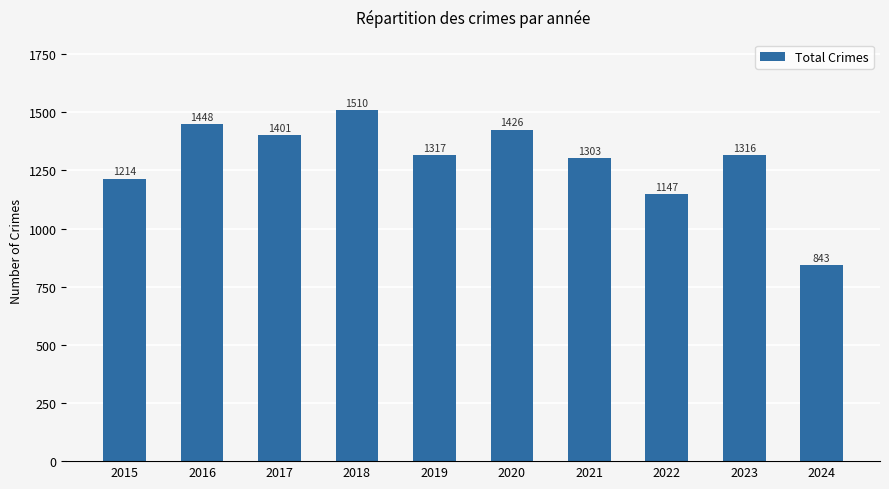

What is the difference between the second highest and minimum values?

605